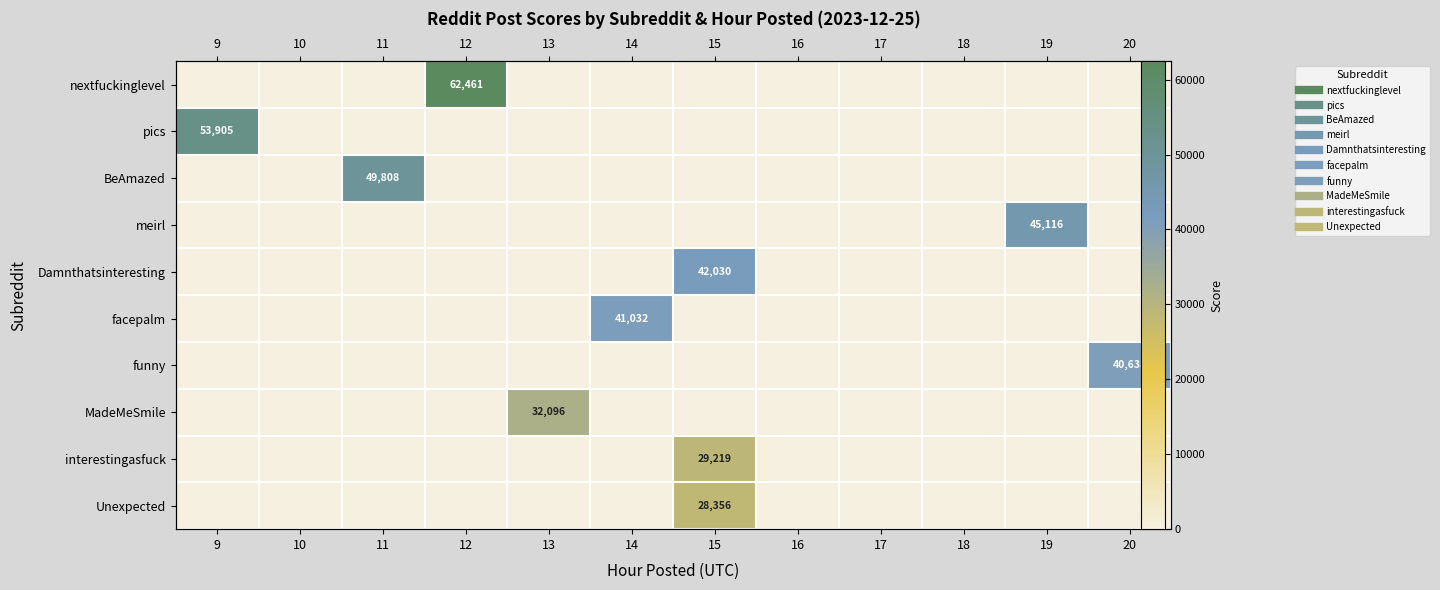

Rank the series by their maximum value, from lowest to highest.

Unexpected, interestingasfuck, MadeMeSmile, funny, facepalm, Damnthatsinteresting, meirl, BeAmazed, pics, nextfuckinglevel